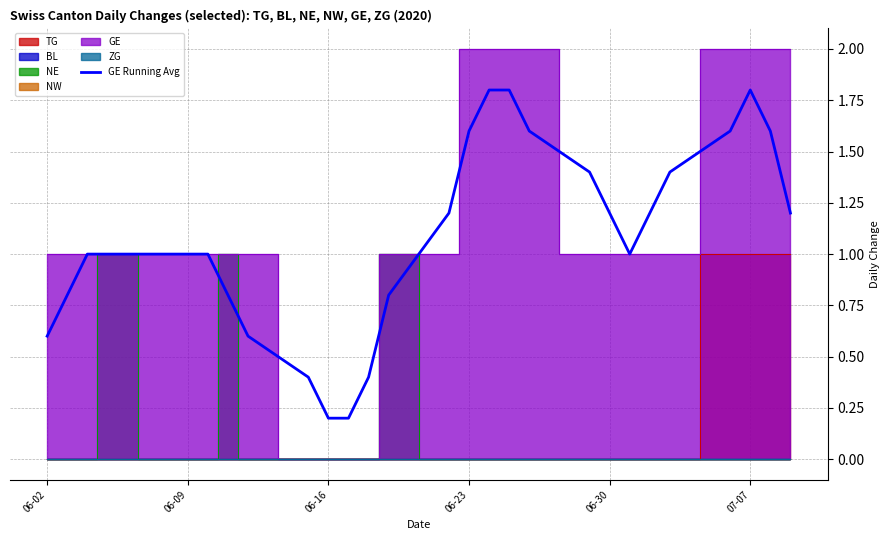

What is the maximum value for GE Running Avg?

1.8